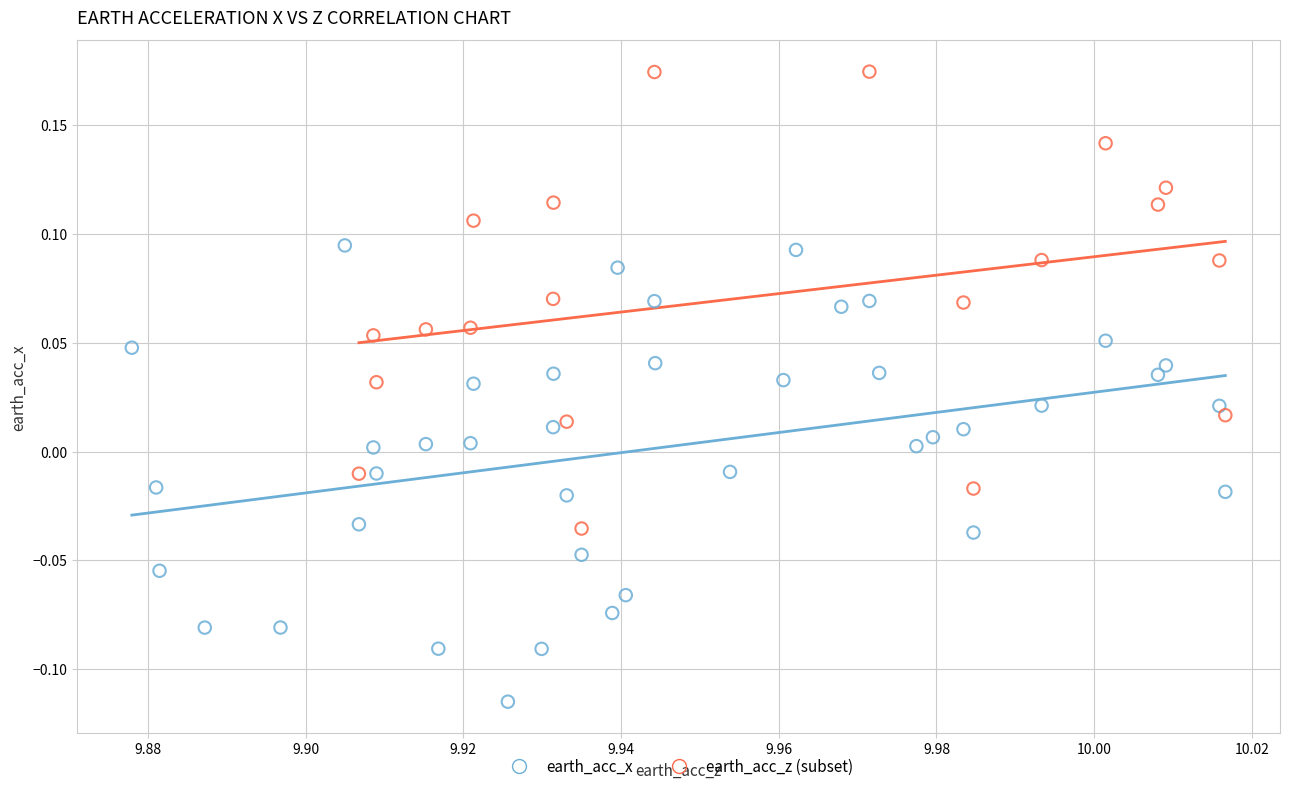

Which series contains the lowest Y value?

earth_acc_x